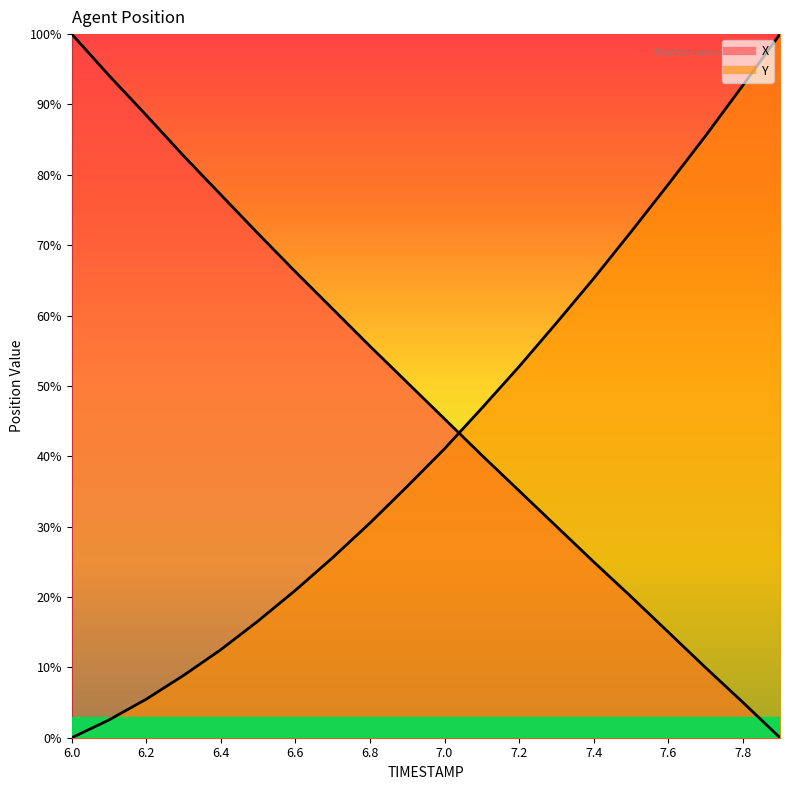

True or false: X and Y intersect in this chart.

True